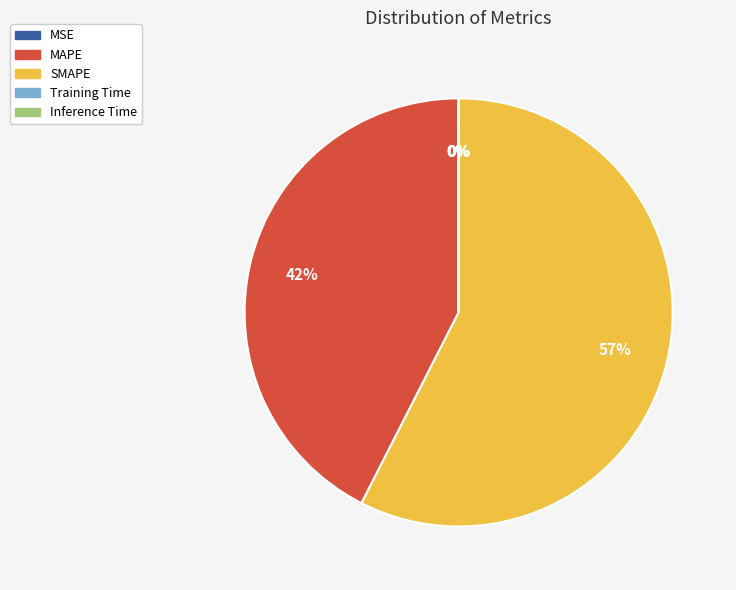

What is the ratio of the value at SMAPE to the value at MAPE?

1.4